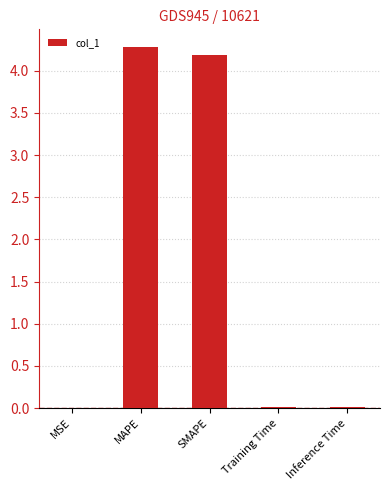

The value at MAPE is 0.9. True or false?

False